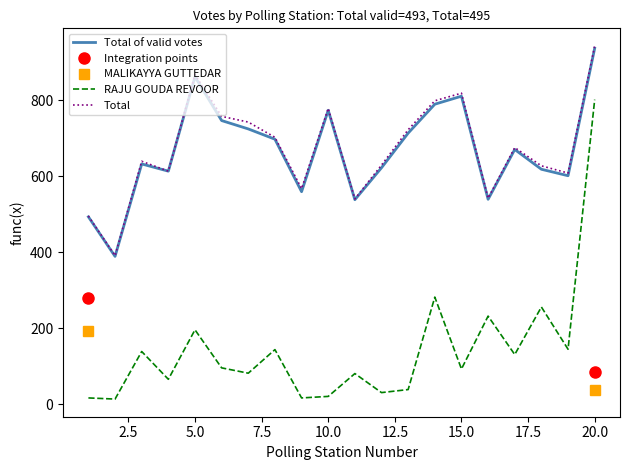

True or false: RAJU GOUDA REVOOR has a value of 96 at 6.

True